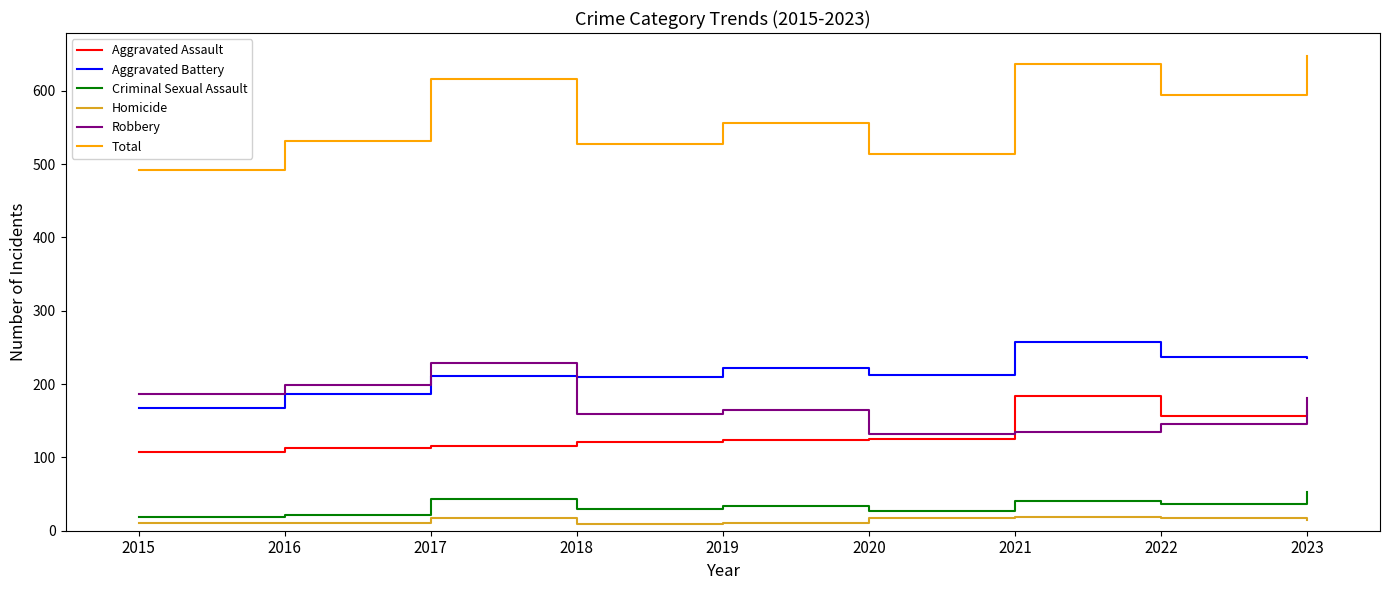

The Total series shows 298 at 2018. True or false?

False